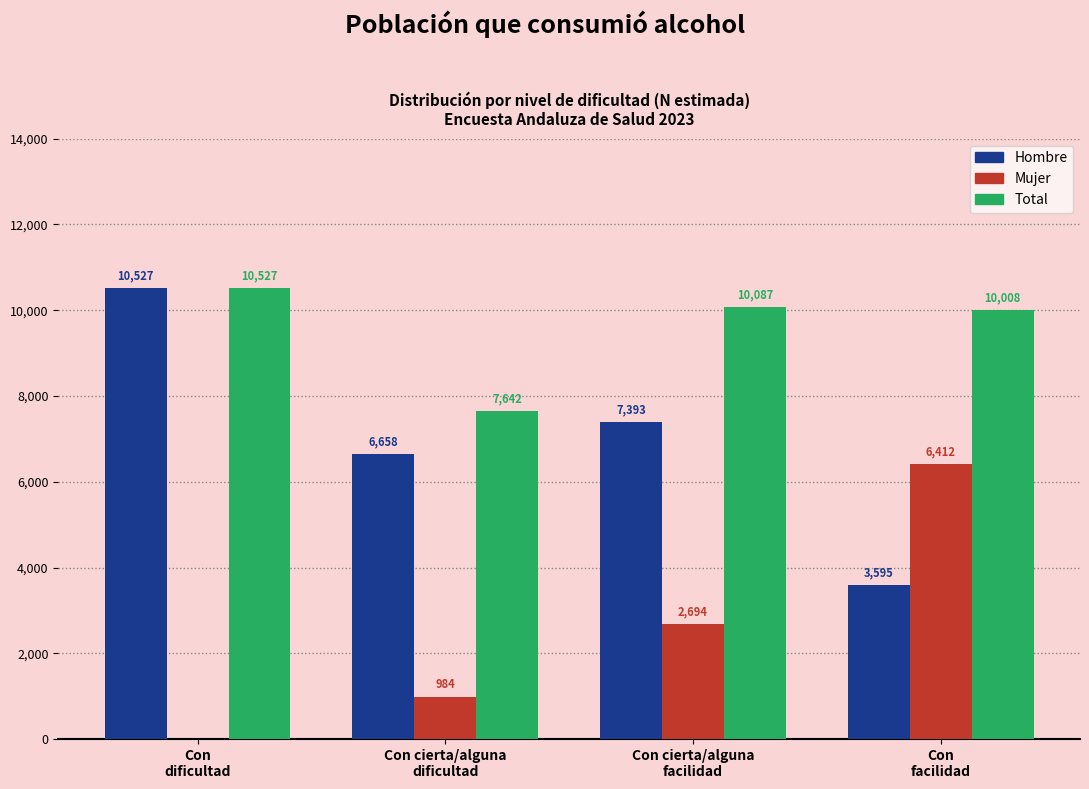

What is the highest value of the Hombre series?

10527